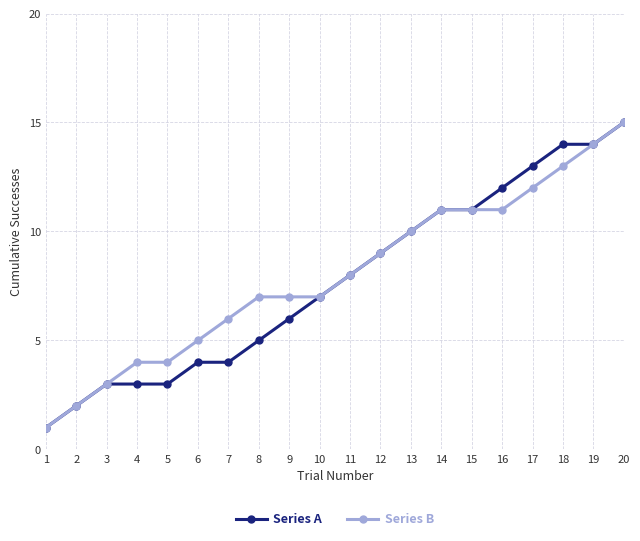

Reading right to left, extract all data points from this chart.

Series A: 20=15	19=14	18=14	17=13	16=12	15=11	14=11	13=10	12=9	11=8	10=7	9=6	8=5	7=4	6=4	5=3	4=3	3=3	2=2	1=1
Series B: 20=15	19=14	18=13	17=12	16=11	15=11	14=11	13=10	12=9	11=8	10=7	9=7	8=7	7=6	6=5	5=4	4=4	3=3	2=2	1=1